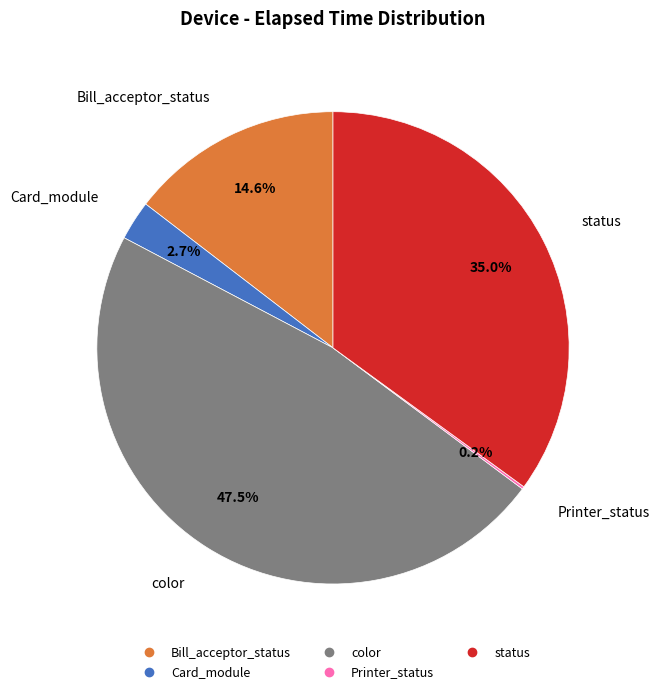

Is there a majority slice in this chart?

No